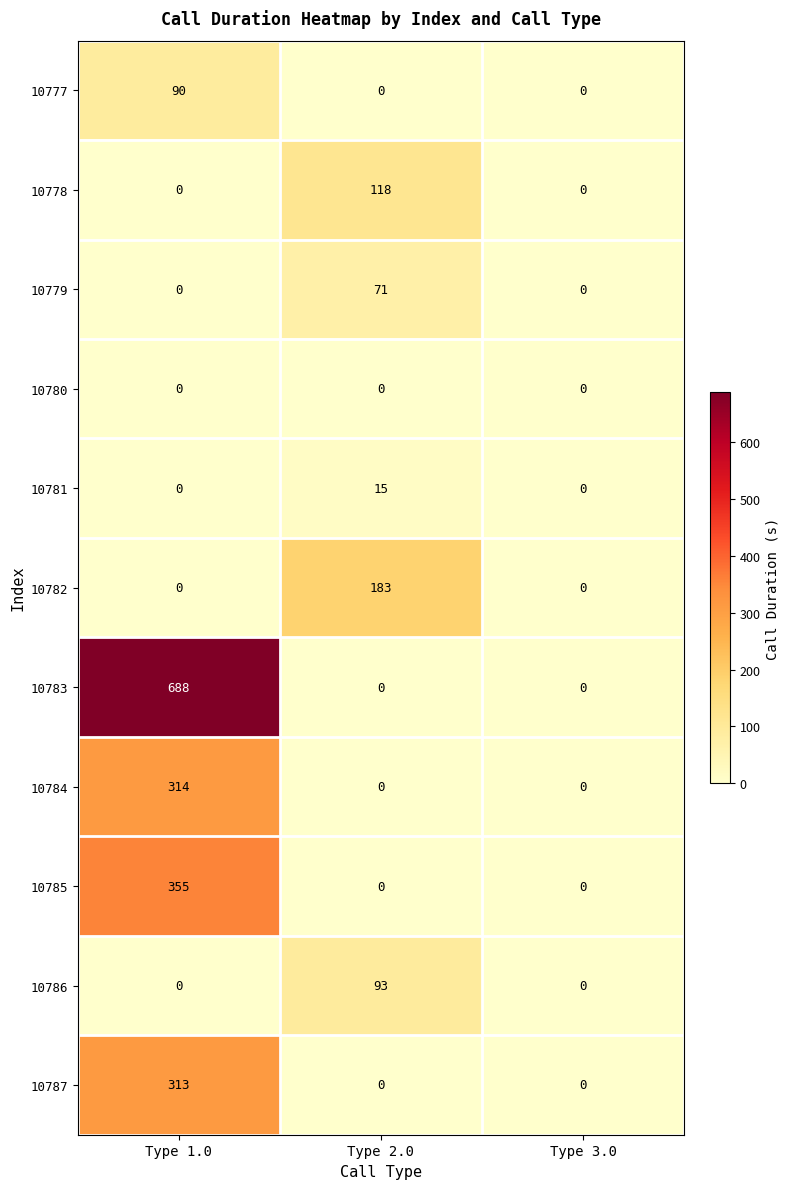

Count the 10777 values in the range 0 to 90.

3